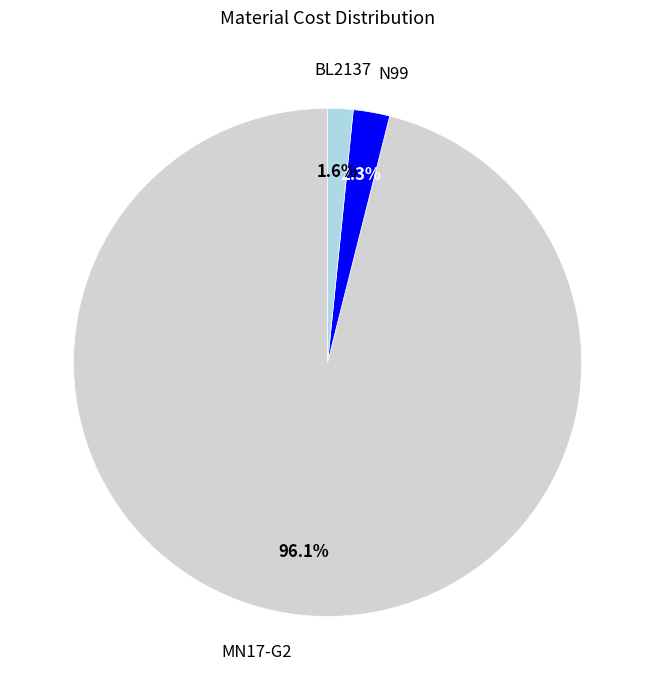

Is it true that MN17-G2 is 96% of the pie?

True